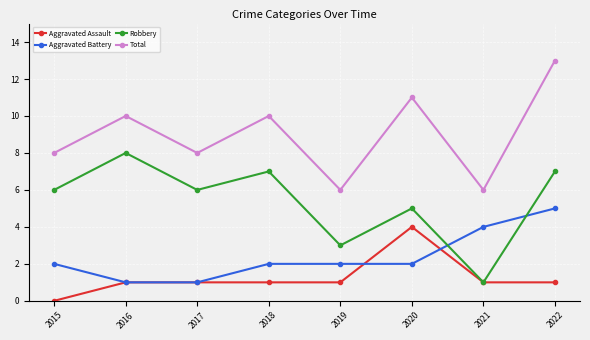

The Total series shows 4 at 2020. True or false?

False